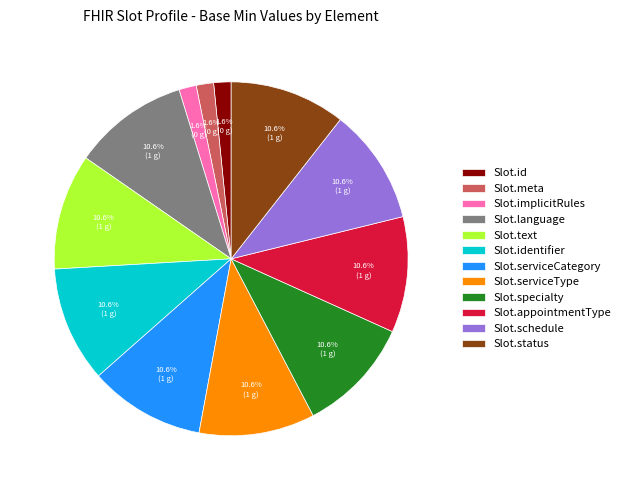

Do Slot.language and Slot.specialty together represent more than half of the pie?

No